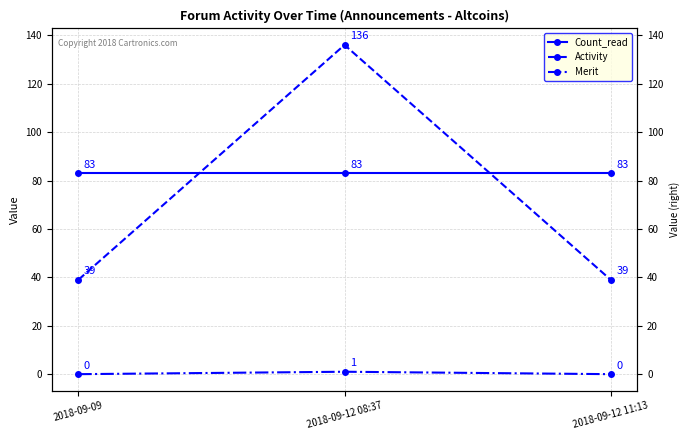

Rank the series at 2018-09-09 from highest to lowest value.

Count_read, Activity, Merit